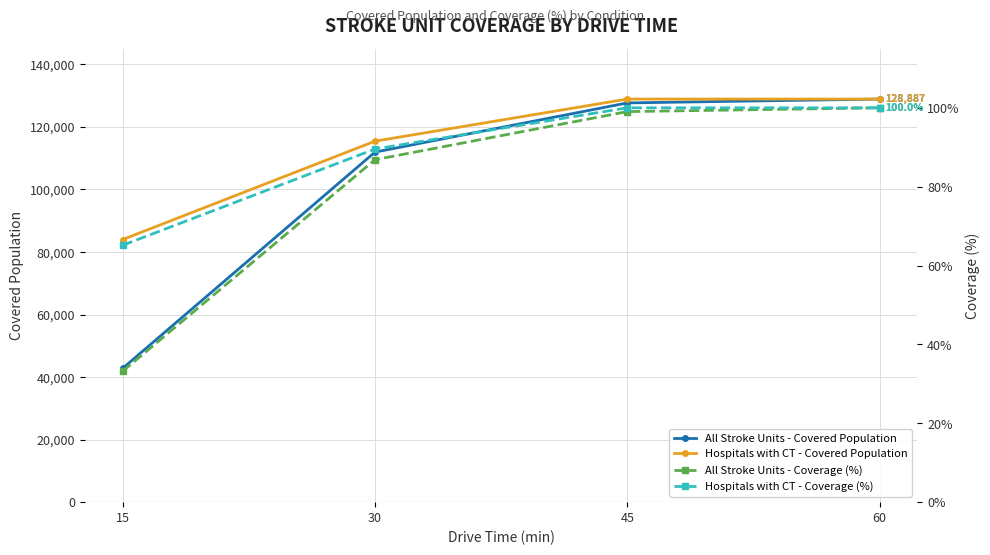

What is the highest value of the All Stroke Units - Covered Population series?

128887